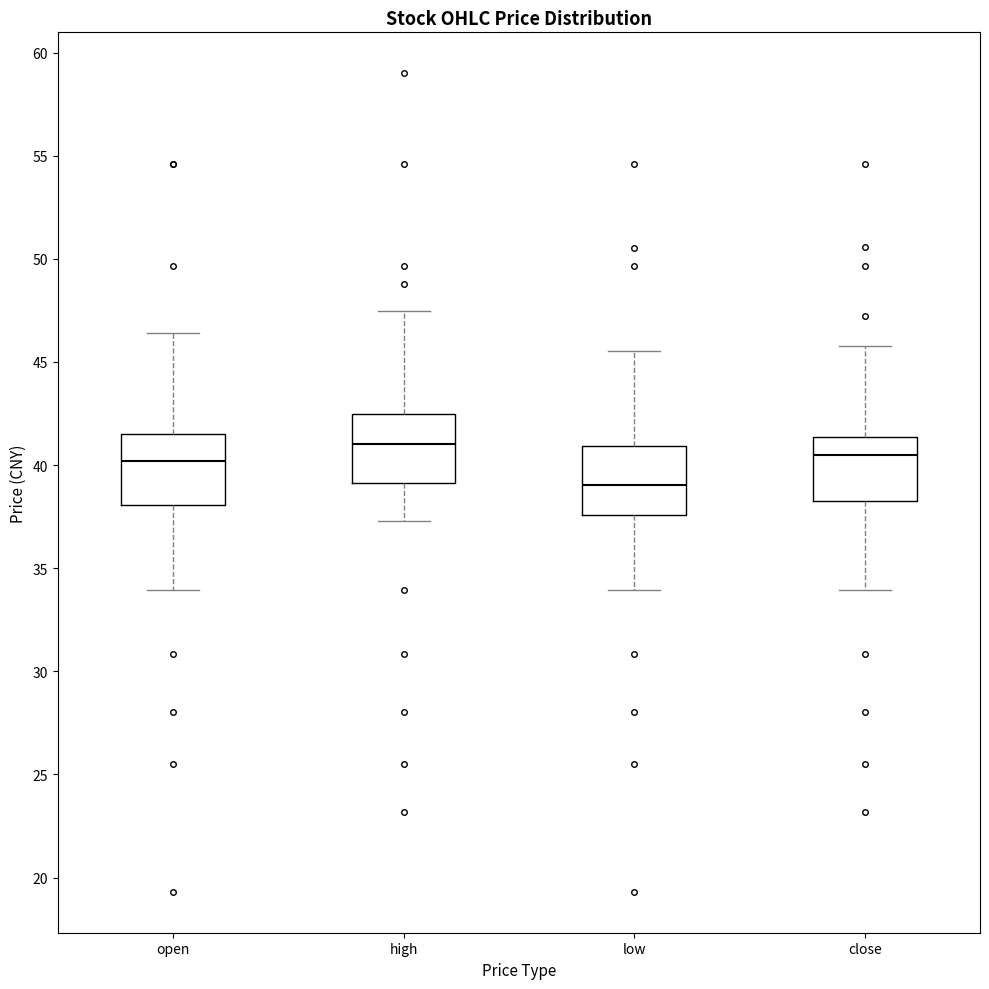

Reading left to right, transcribe this box plot: for each box, give where its median line is, the range the box spans, and where its two whiskers end, as read against the y-axis. The values are not printed on the chart, so give them approximately, as read against the axis.

open: median 40.0, box 38.0 to 41.5, whiskers 34.0 to 46.5
high: median 41.0, box 39.0 to 42.5, whiskers 37.5 to 47.5
low: median 39.0, box 37.5 to 41.0, whiskers 34.0 to 45.5
close: median 40.5, box 38.5 to 41.5, whiskers 34.0 to 46.0